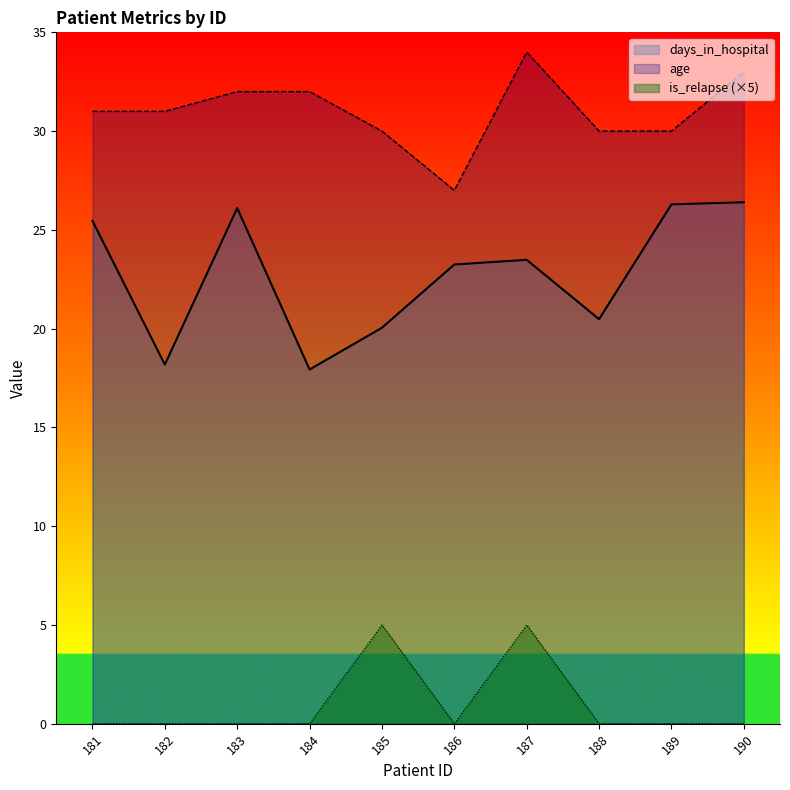

How many categories are shown in the chart?

10